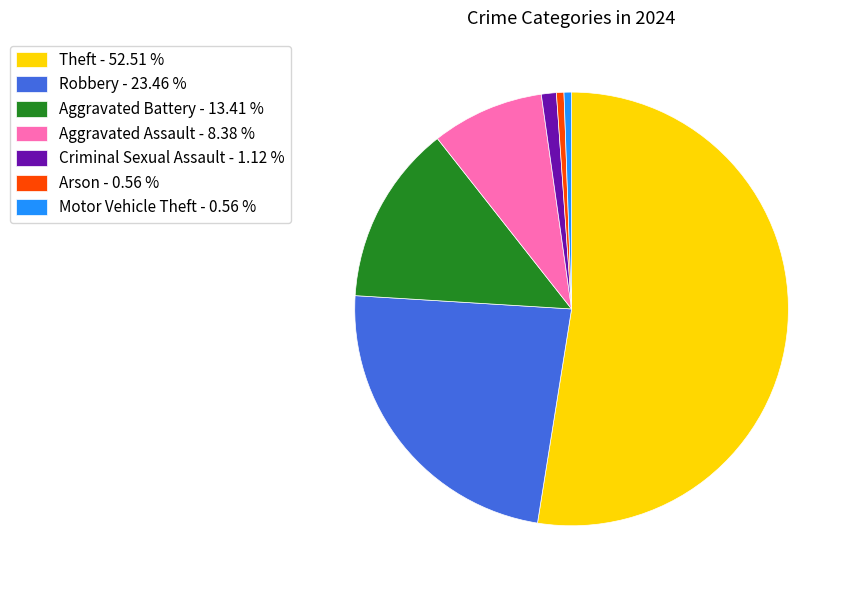

Which has a higher value, Arson - 0.56 % or Aggravated Assault - 8.38 %?

Aggravated Assault - 8.38 %